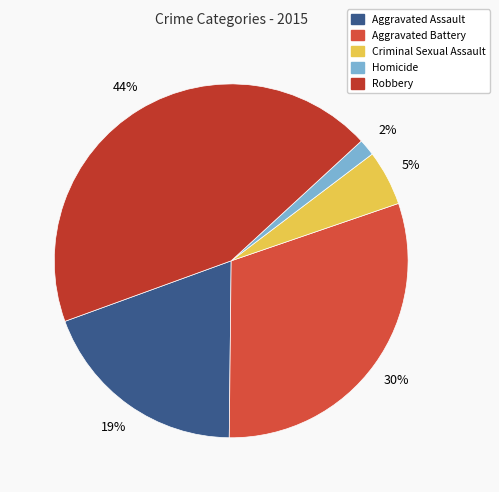

What percentage is the Aggravated Battery slice, to the nearest percent?

30%